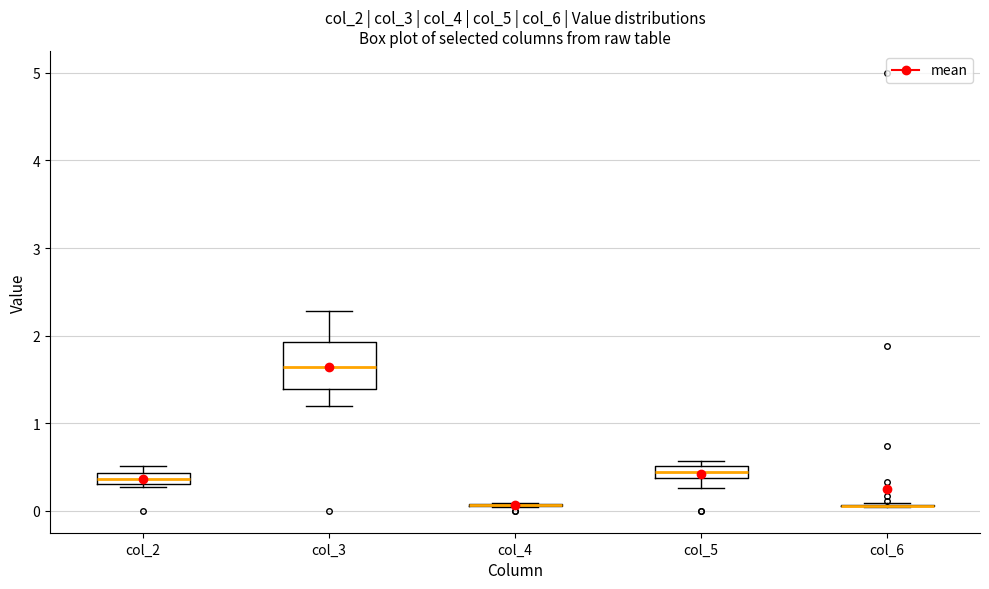

Comparing the boxes themselves (not the whiskers), which one is the tallest?

col_3